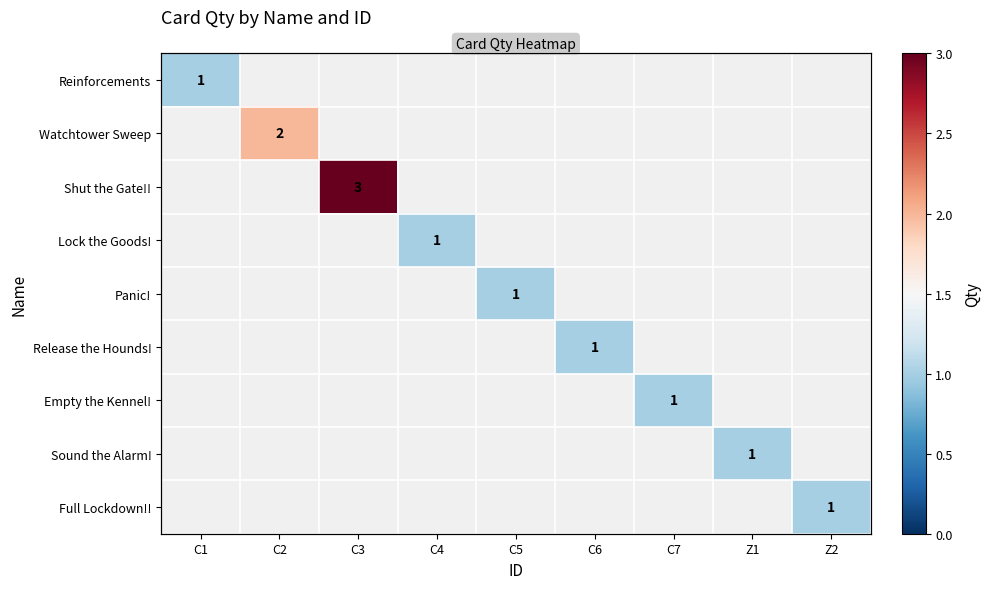

Which category has the highest value across all series?

C3